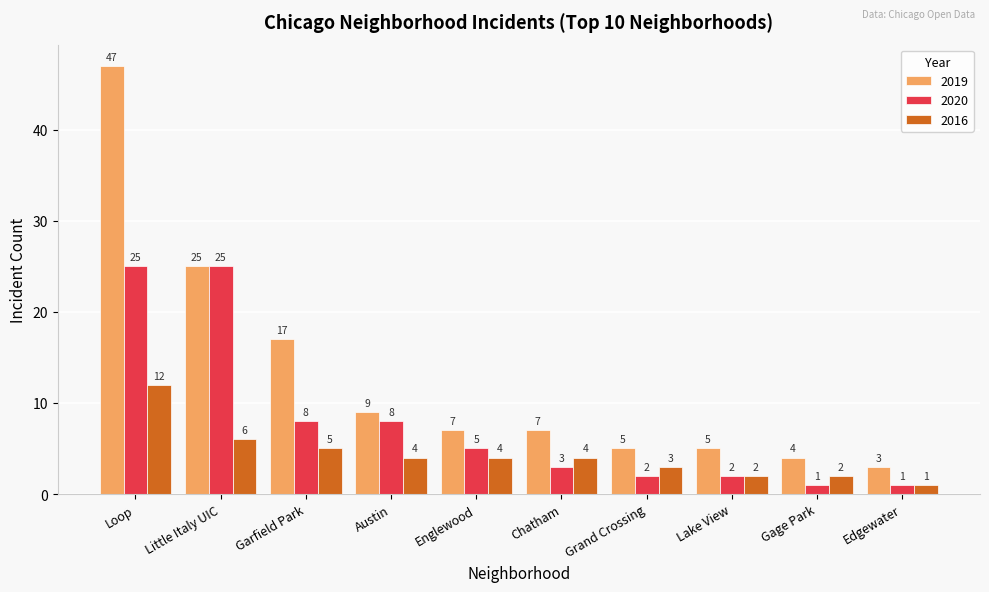

Reading left to right, list all the values displayed in this chart.

2019: Loop=47	Little Italy UIC=25	Garfield Park=17	Austin=9	Englewood=7	Chatham=7	Grand Crossing=5	Lake View=5	Gage Park=4	Edgewater=3
2020: Loop=25	Little Italy UIC=25	Garfield Park=8	Austin=8	Englewood=5	Chatham=3	Grand Crossing=2	Lake View=2	Gage Park=1	Edgewater=1
2016: Loop=12	Little Italy UIC=6	Garfield Park=5	Austin=4	Englewood=4	Chatham=4	Grand Crossing=3	Lake View=2	Gage Park=2	Edgewater=1